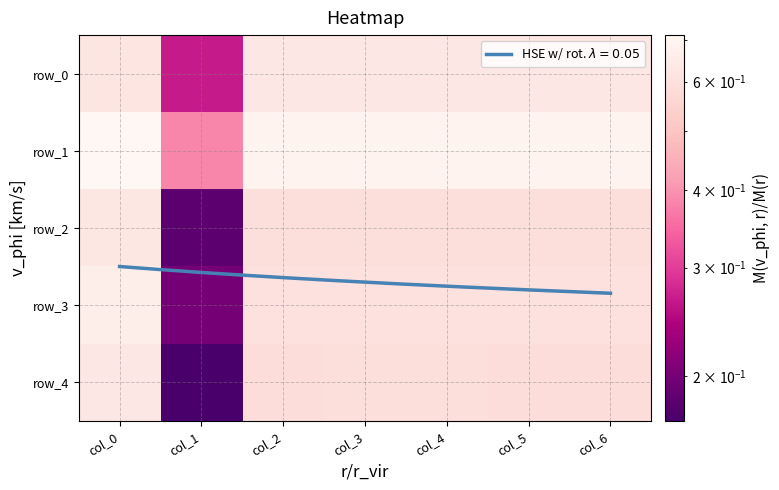

At how many categories does at least one series exceed 0?

7